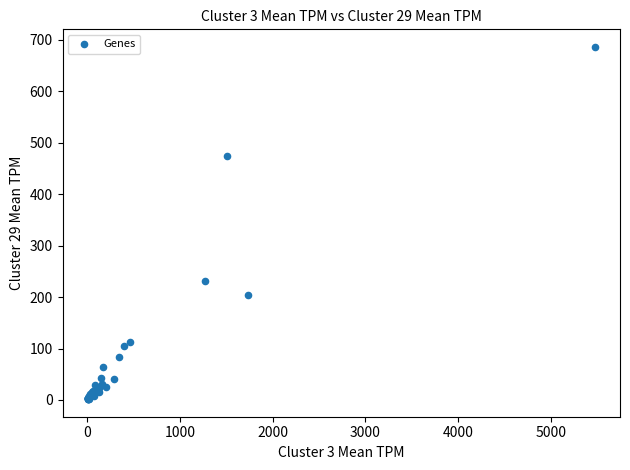

What Y value in the scatter plot is closest to 343?

230.8